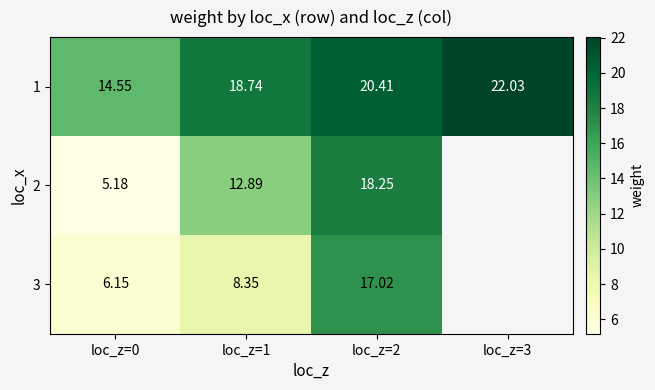

At which category does the chart reach its peak across all series?

loc_z=3